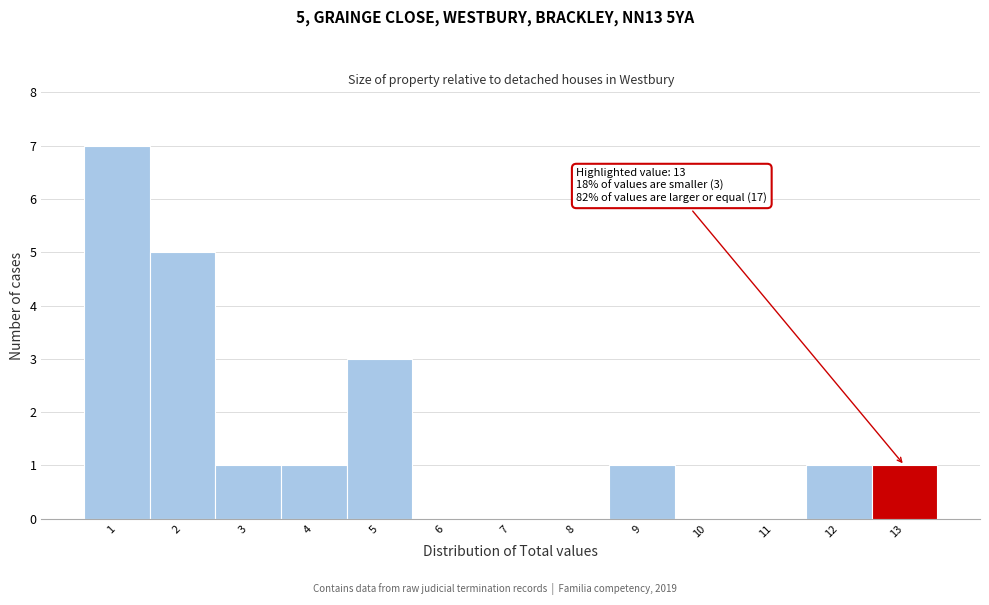

Which range on the x-axis has the tallest bar?

0.5 to 1.5